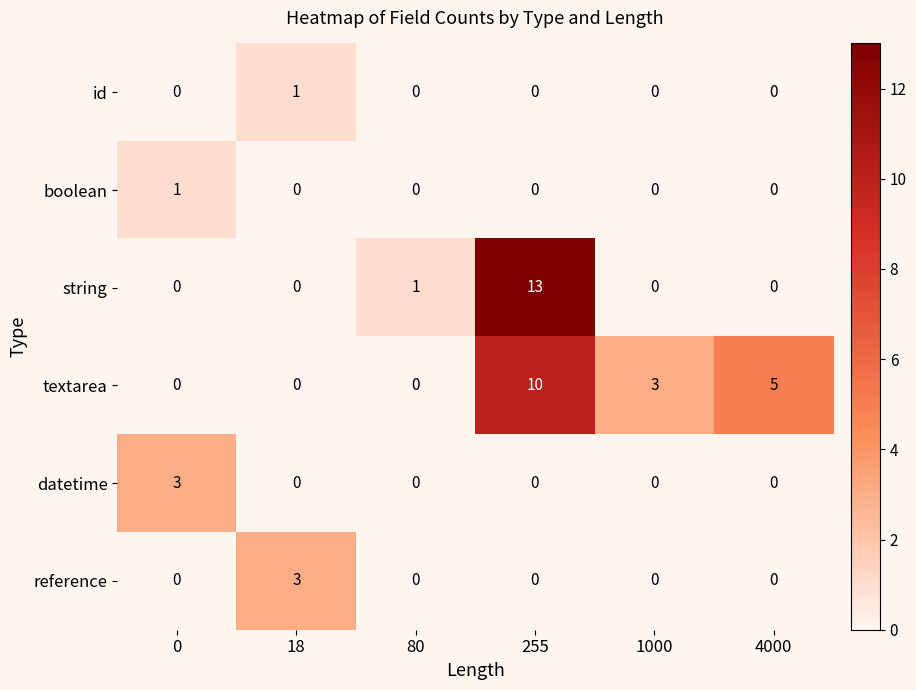

What is the total value across all series at 1000?

3